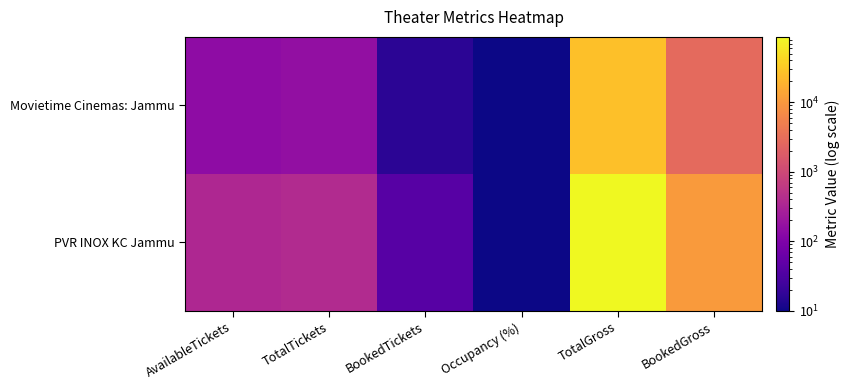

Rank the series at TotalGross from lowest to highest value.

Movietime Cinemas: Jammu, PVR INOX KC Jammu